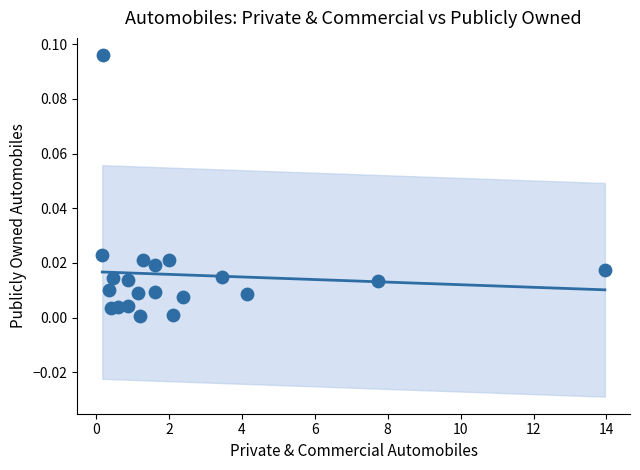

What is the range of X values (max minus min)?

13.8